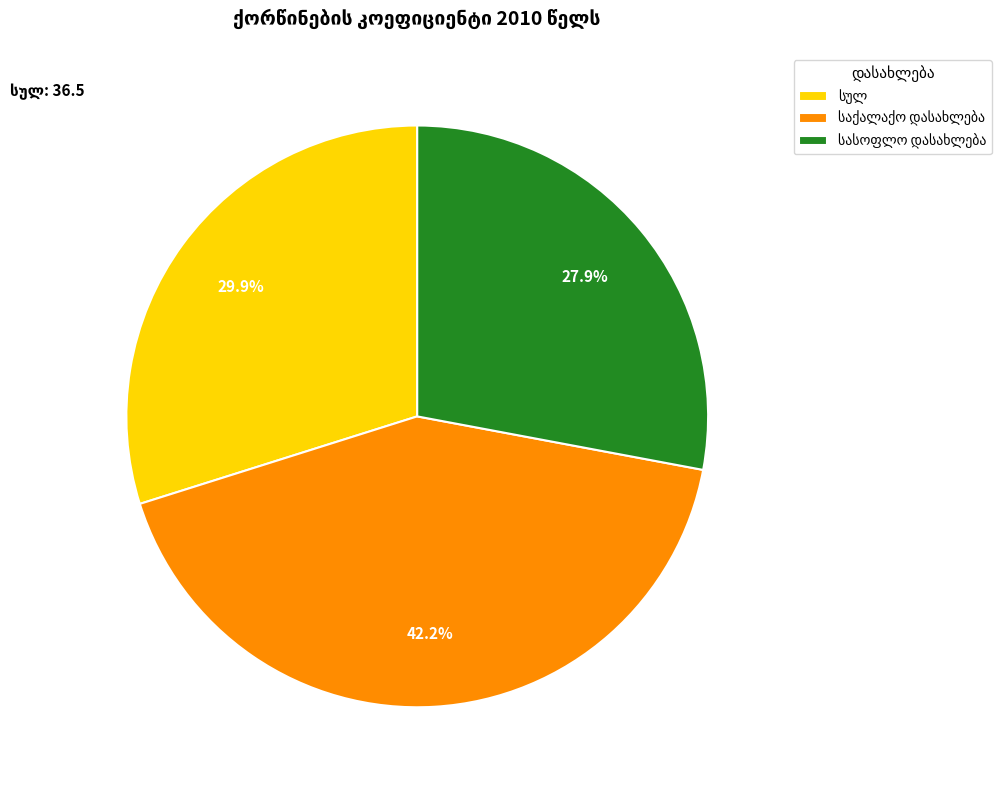

Does any single category account for the majority?

No